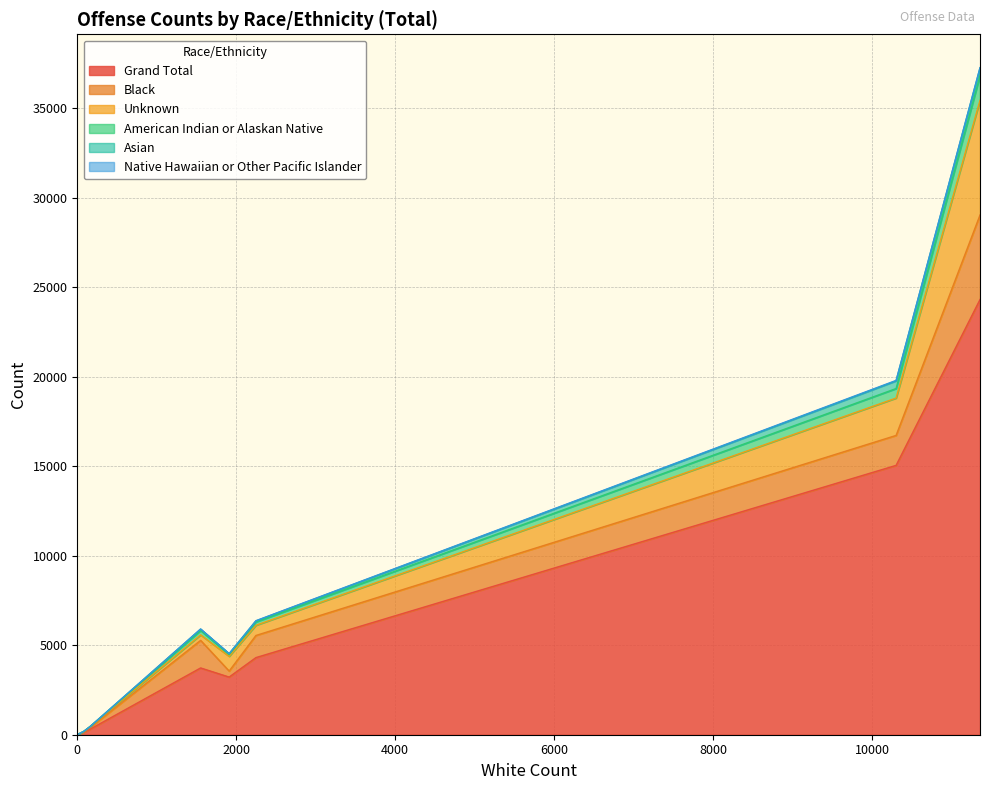

Reading right to left, list all the values displayed in this chart.

Grand Total: Trespass of Real Property=3732	Liquor Law Violations=3222	Family Offenses=136	Drunkenness=2	Driving Under Influence=15053	Disorderly Conduct=4310	Curfew/Loitering=308	All Other Offenses=24321
Black: Trespass of Real Property=1541	Liquor Law Violations=336	Family Offenses=23	Drunkenness=2	Driving Under Influence=1674	Disorderly Conduct=1237	Curfew/Loitering=87	All Other Offenses=4725
Unknown: Trespass of Real Property=307	Liquor Law Violations=824	Family Offenses=13	Drunkenness=0	Driving Under Influence=2089	Disorderly Conduct=570	Curfew/Loitering=56	All Other Offenses=6407
American Indian or Alaskan Native: Trespass of Real Property=241	Liquor Law Violations=98	Family Offenses=16	Drunkenness=0	Driving Under Influence=531	Disorderly Conduct=185	Curfew/Loitering=3	All Other Offenses=1384
Asian: Trespass of Real Property=78	Liquor Law Violations=49	Family Offenses=1	Drunkenness=0	Driving Under Influence=430	Disorderly Conduct=58	Curfew/Loitering=1	All Other Offenses=425
Native Hawaiian or Other Pacific Islander: Trespass of Real Property=13	Liquor Law Violations=4	Family Offenses=1	Drunkenness=0	Driving Under Influence=25	Disorderly Conduct=12	Curfew/Loitering=0	All Other Offenses=20